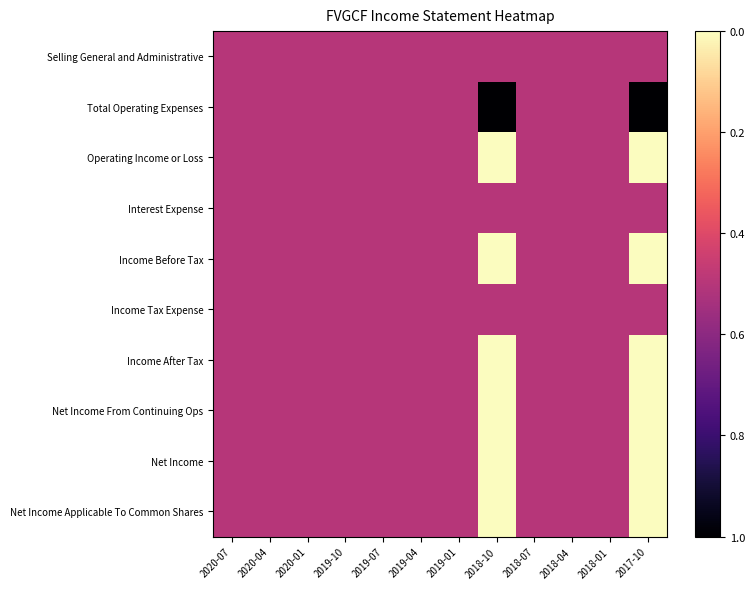

At which category does the chart reach its minimum across all series?

2018-10